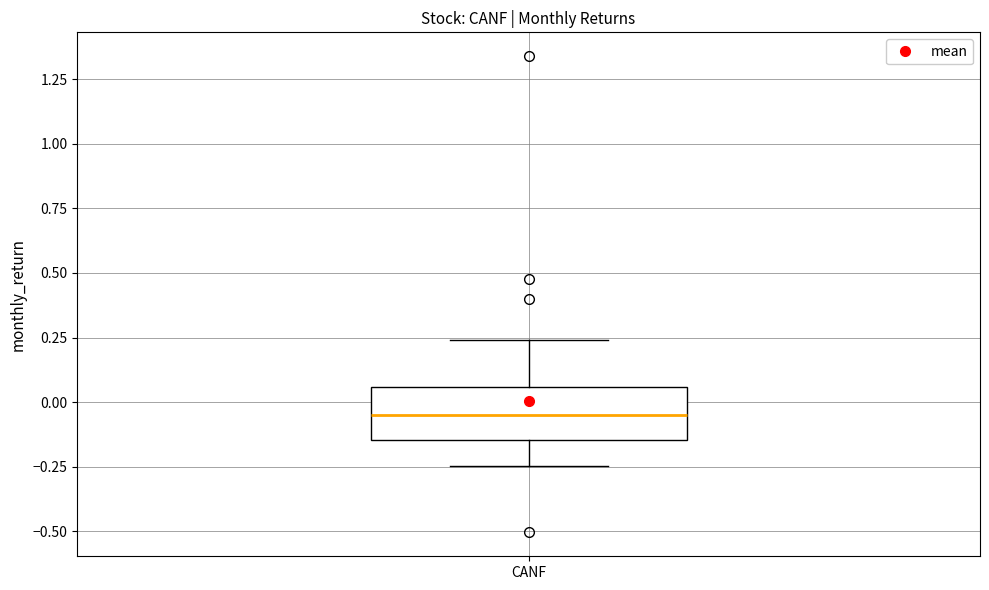

Transcribe this box plot: give where the median line is, the range the box spans, and where the two whiskers end, as read against the y-axis. The values are not printed on the chart, so give them approximately, as read against the axis.

median -0.05, box -0.15 to 0.05, whiskers -0.25 to 0.25